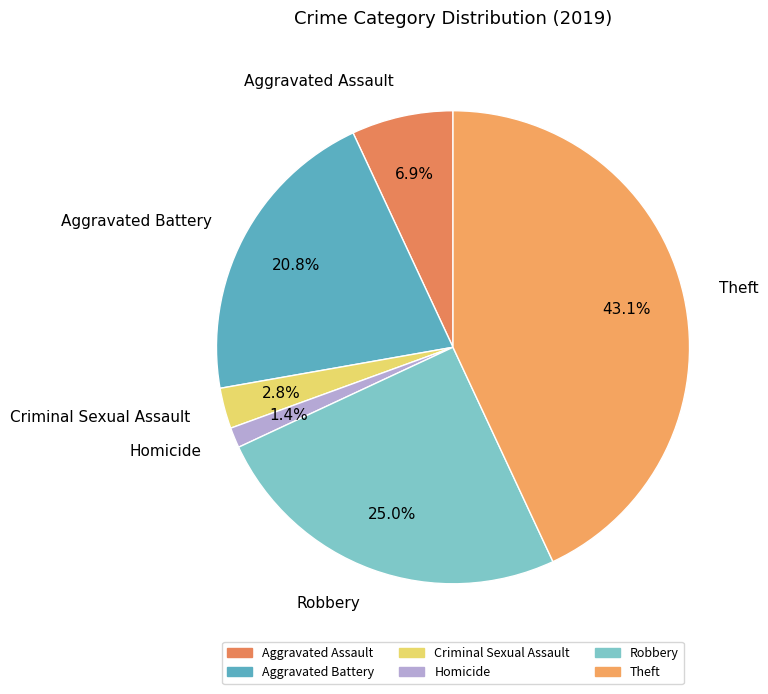

What percentage is the Aggravated Battery slice, to the nearest percent?

21%